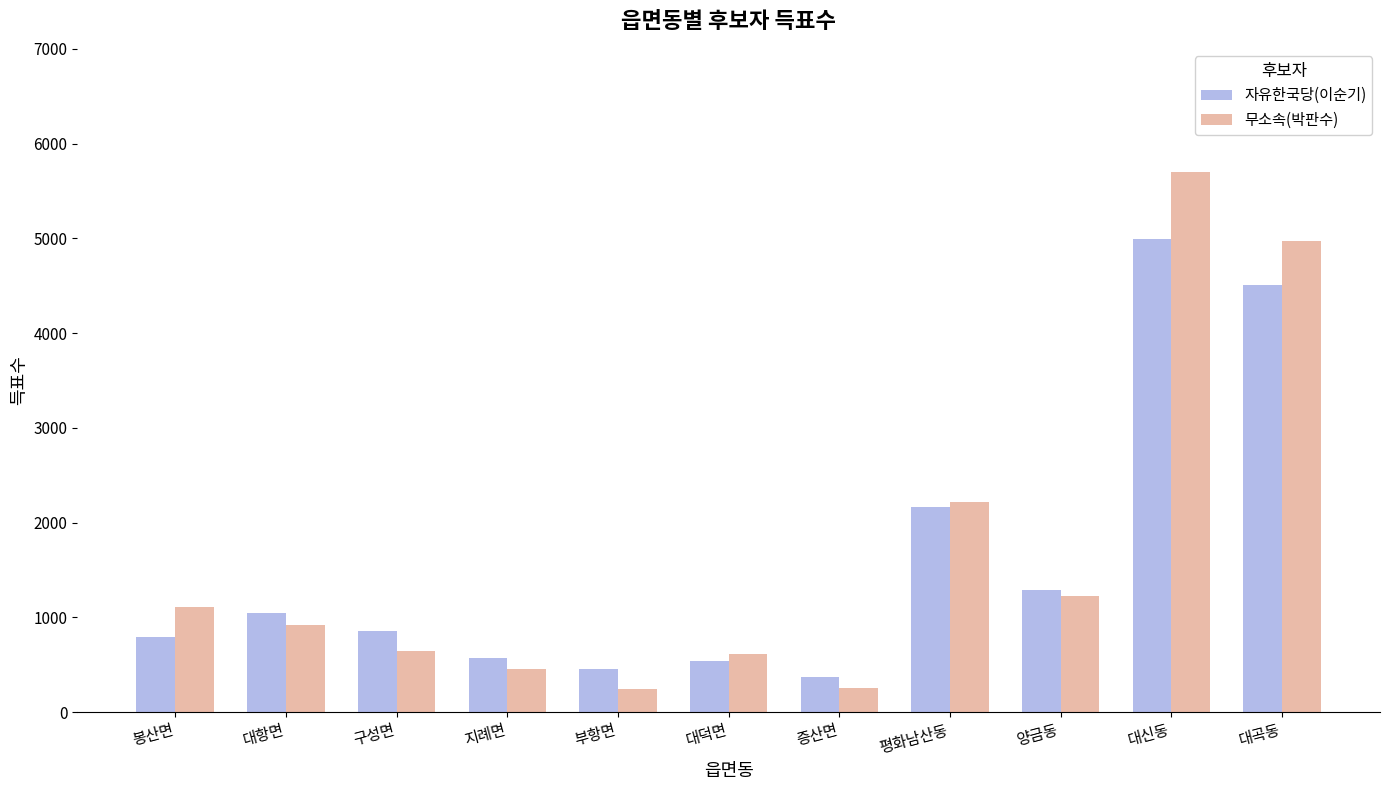

Between 봉산면 and 양금동, which series saw the biggest shift?

자유한국당(이순기)